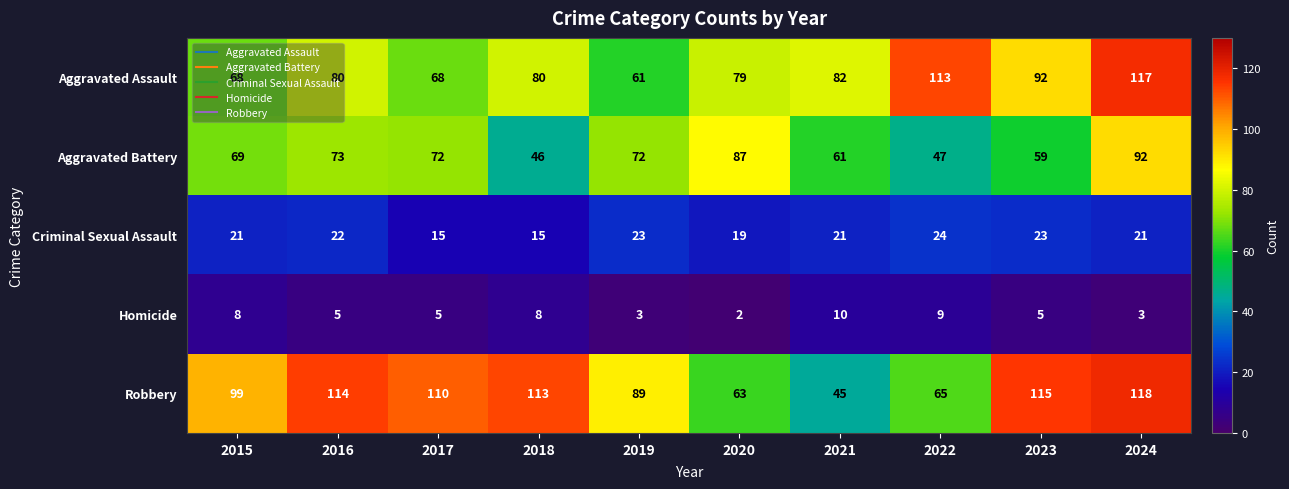

Which label corresponds to the largest value in the chart?

2024